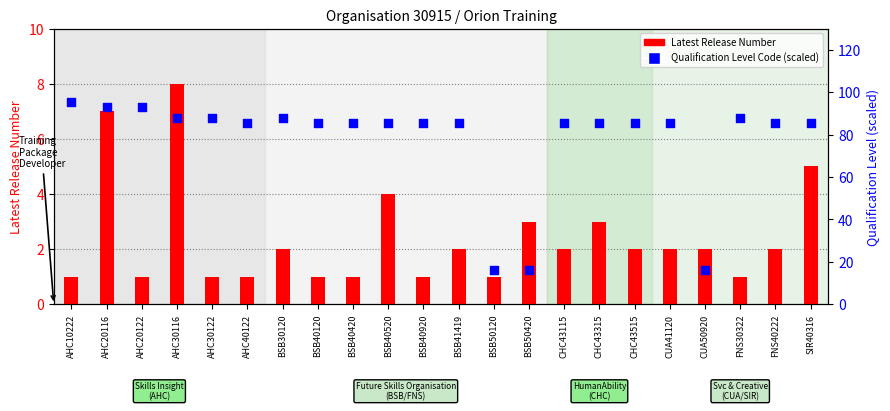

Is the value of Qualification Level Code at AHC30122 greater than the value of Latest Release Number at AHC10222?

Yes